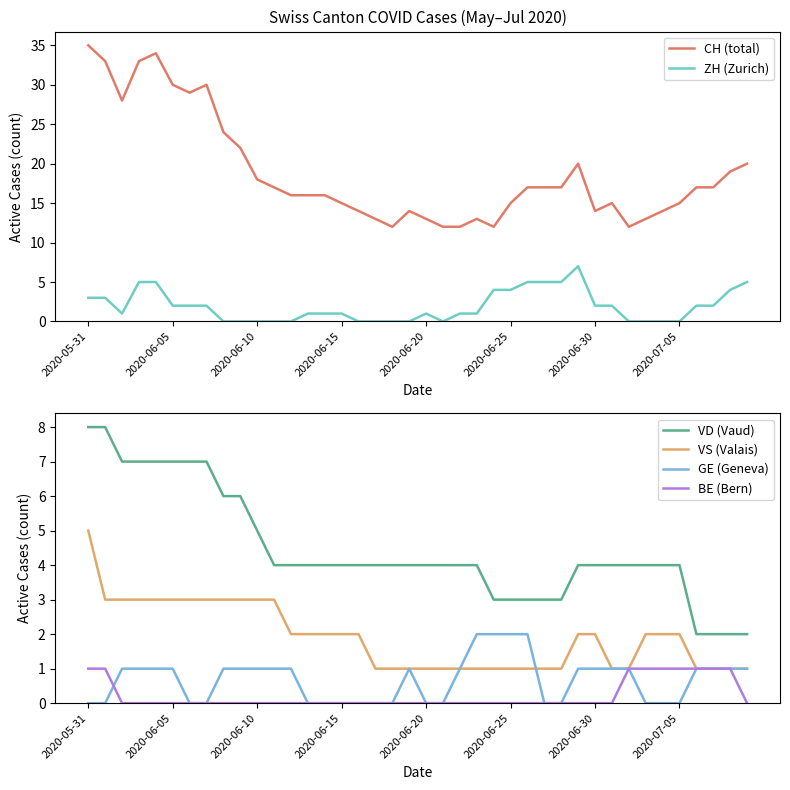

What is the highest value of the VD (Vaud) series?

8